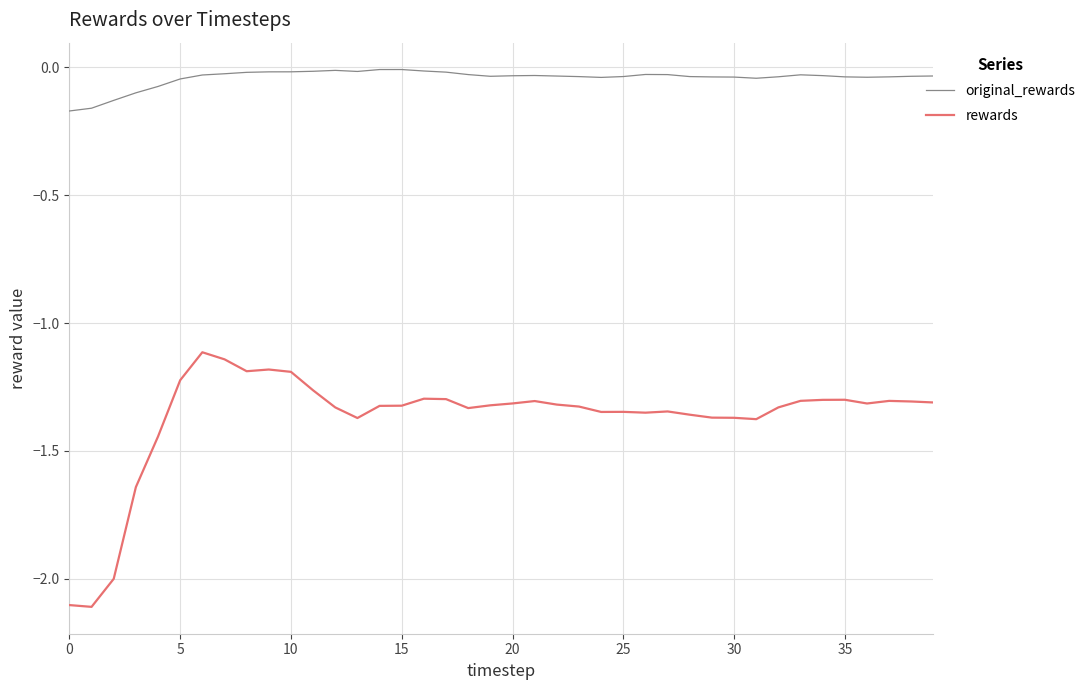

What is the difference between the second highest and second lowest values in the original_rewards series?

0.2